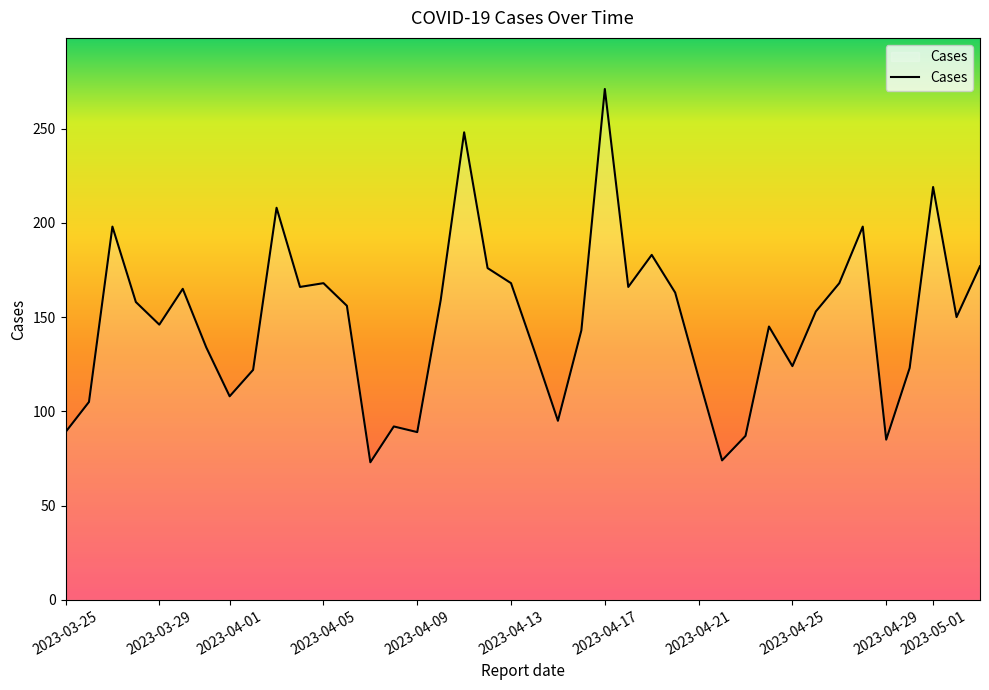

What is the smallest value displayed?

73